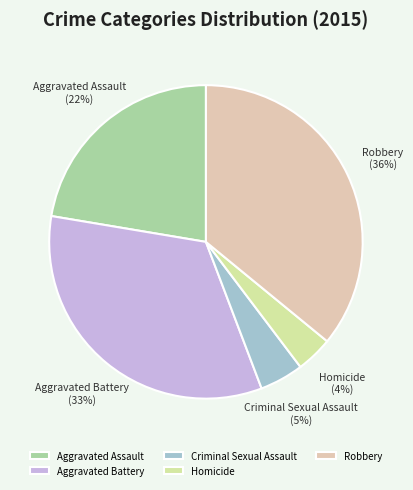

Is there any slice that represents more than half of the pie?

No